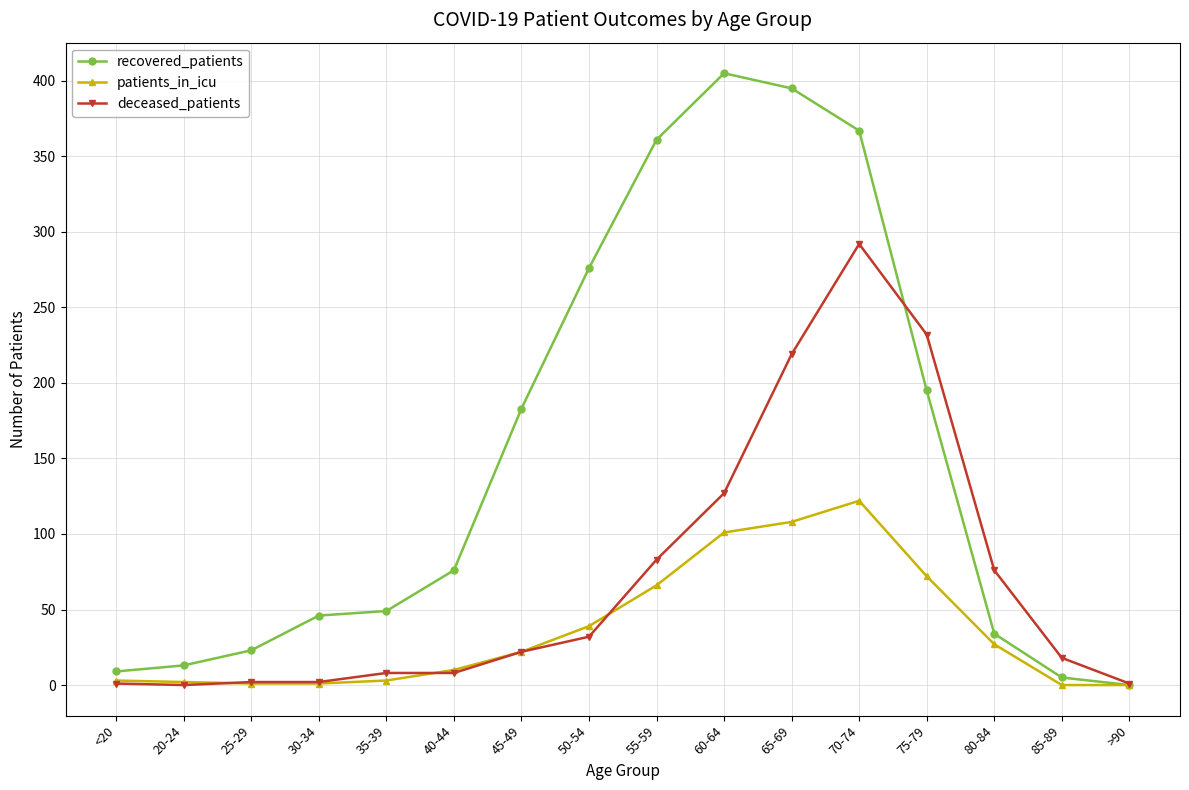

What is the difference between the recovered_patients values at 60-64 and 20-24?

392